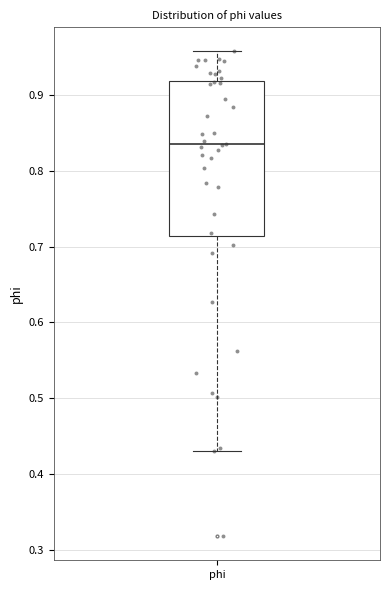

Read this box plot against the y-axis: the position of the median line, the range covered by the box, and the ends of both whiskers. The values are not printed on the chart, so give them approximately, as read against the axis.

median 0.83, box 0.71 to 0.92, whiskers 0.43 to 0.96